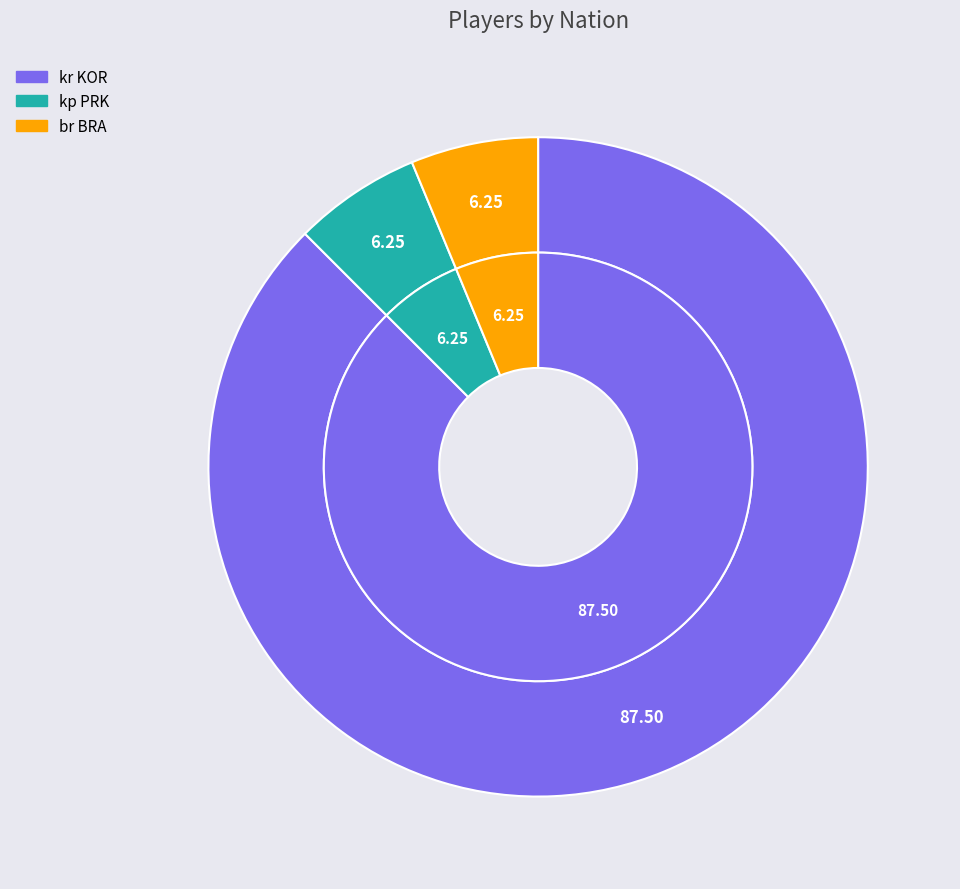

The br BRA slice represents 1% of the pie. True or false?

False